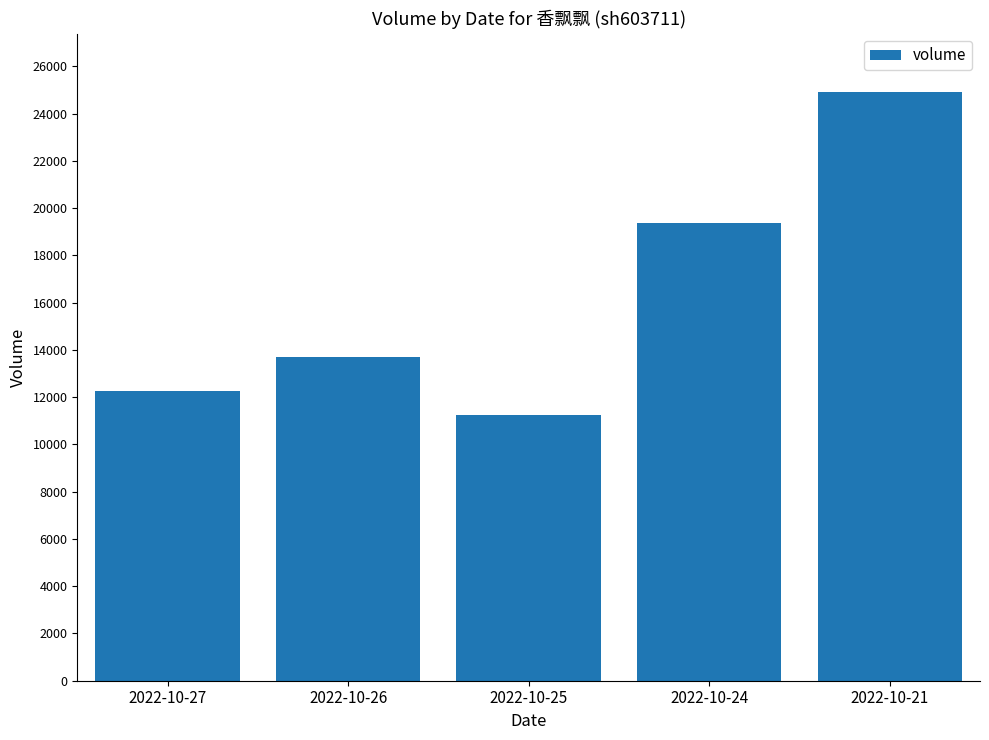

Reading right to left, list all the values displayed in this chart.

24897	19379	11246	13720	12241